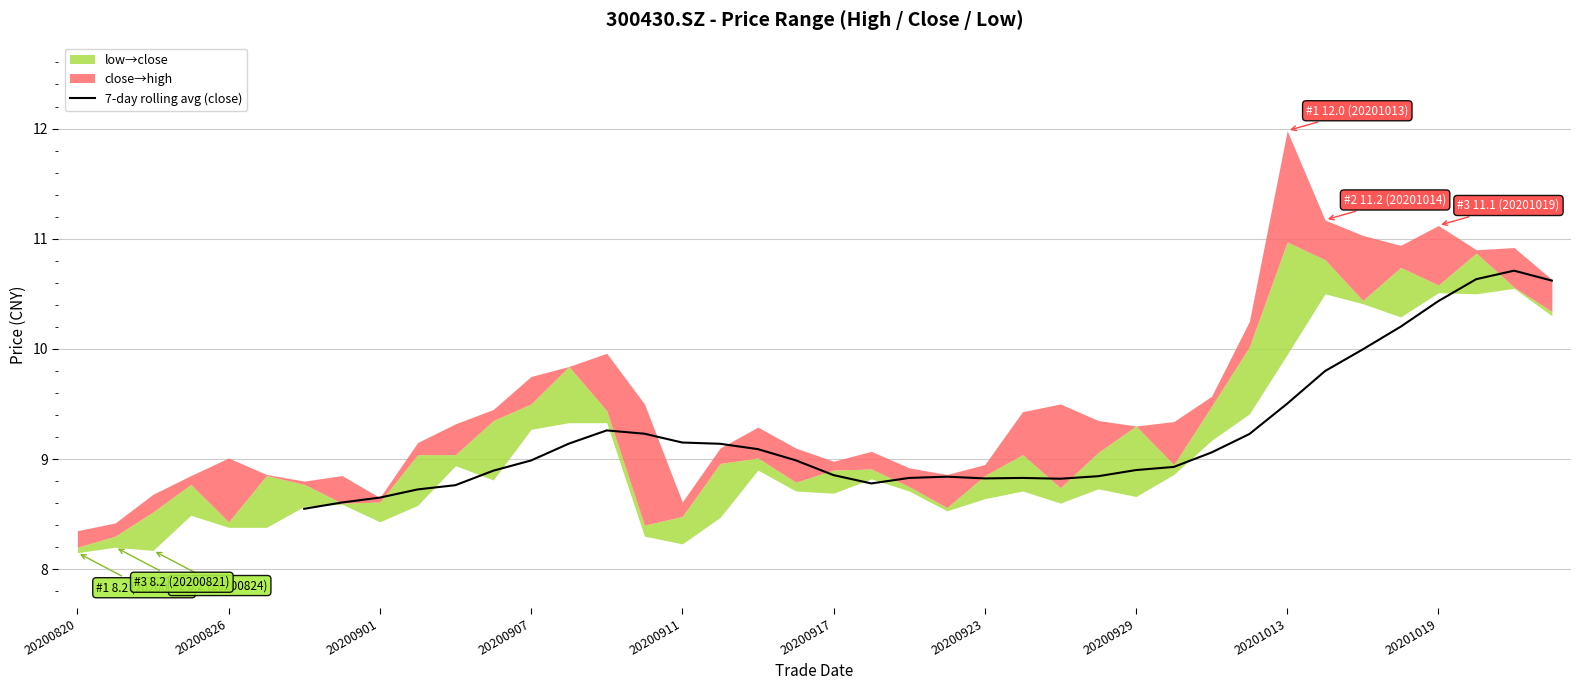

What is the highest value of the 7-day rolling avg (close) series?

10.7